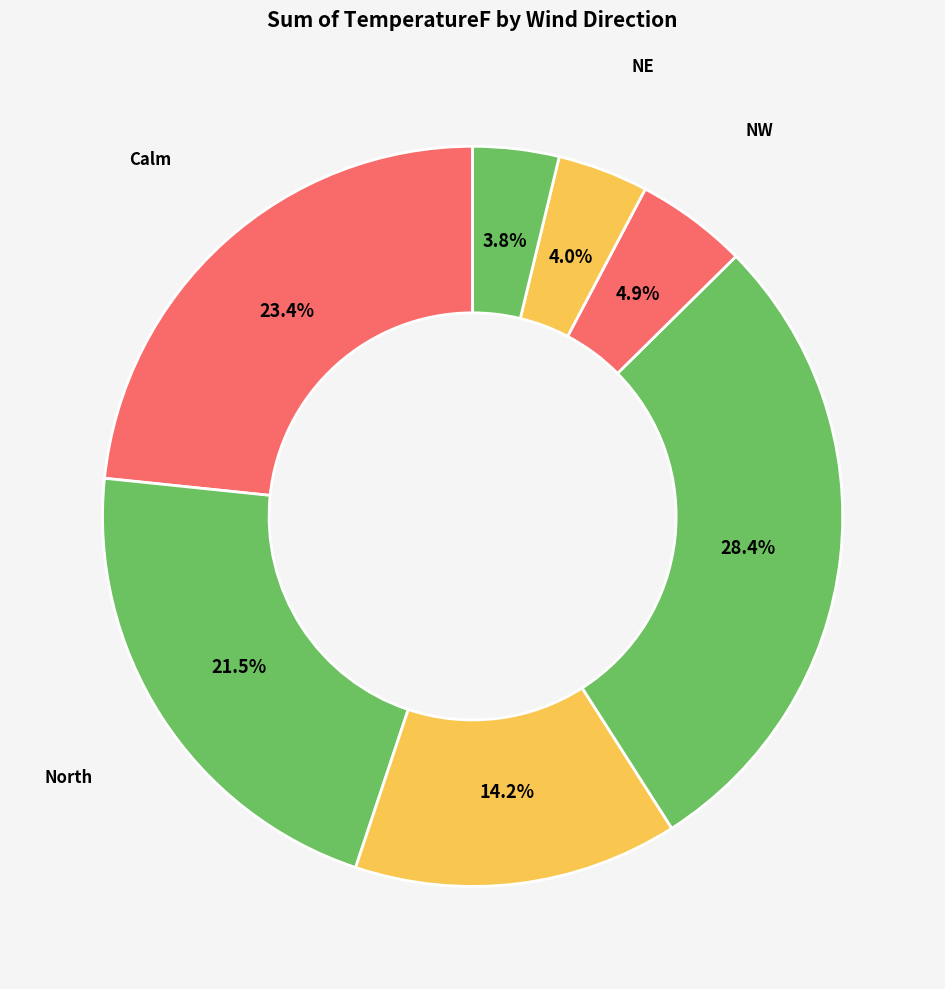

Approximately how many times larger is the value at NW compared to Calm?

0.2